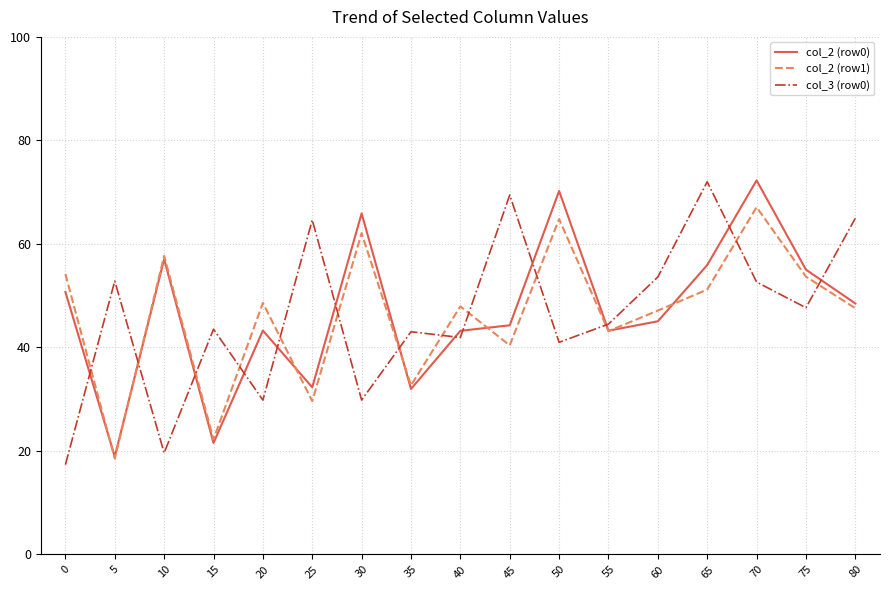

Does the chart have visible grid lines?

Yes